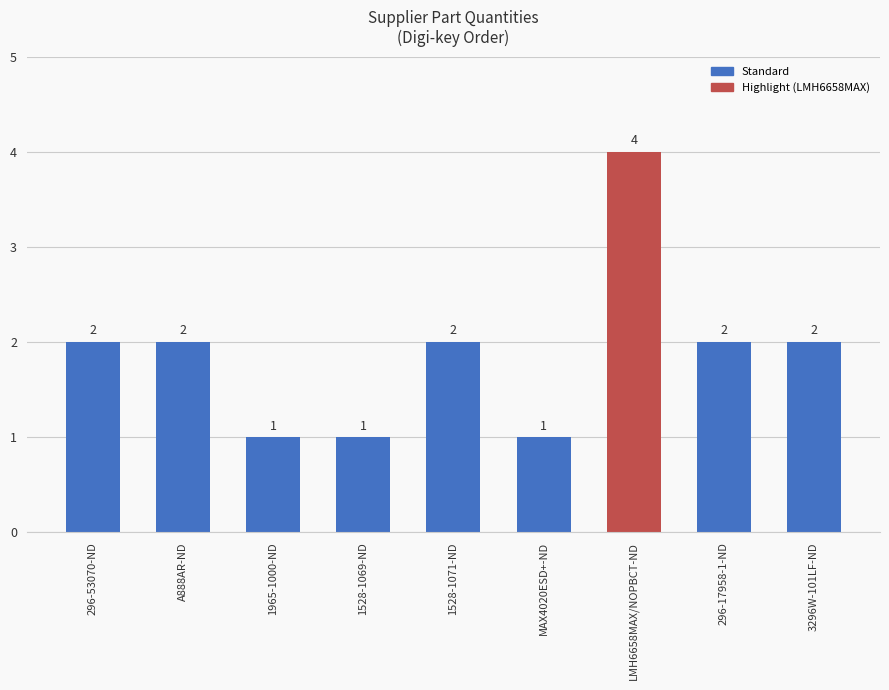

Which label corresponds to the largest value in the chart?

LMH6658MAX/NOPBCT-ND